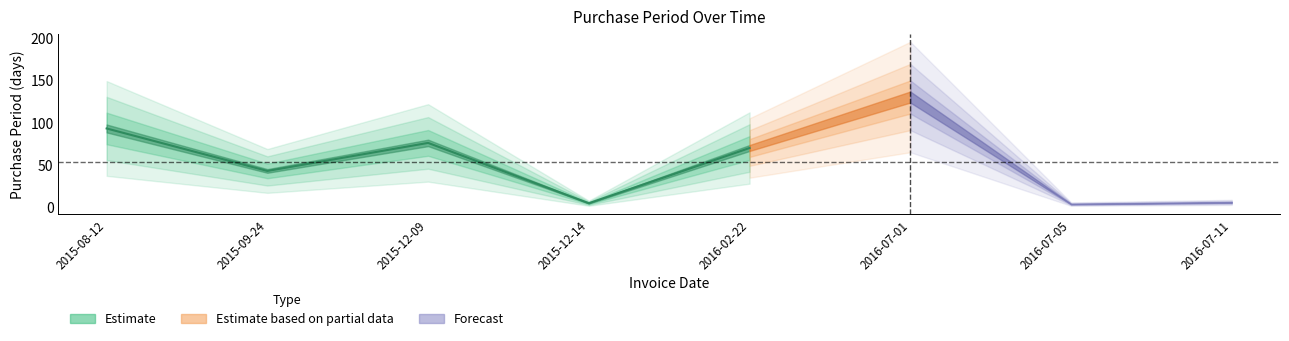

How many values are below 70?

4